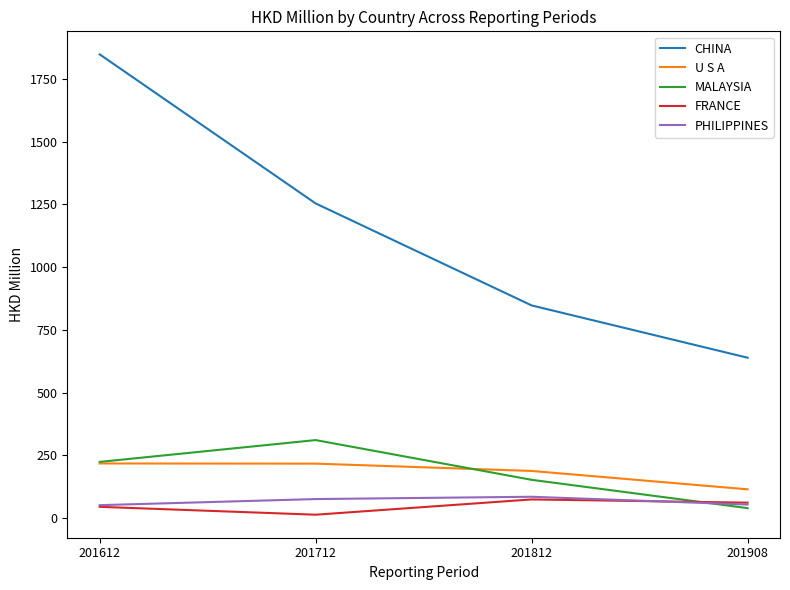

At how many categories does at least one series exceed 470?

4